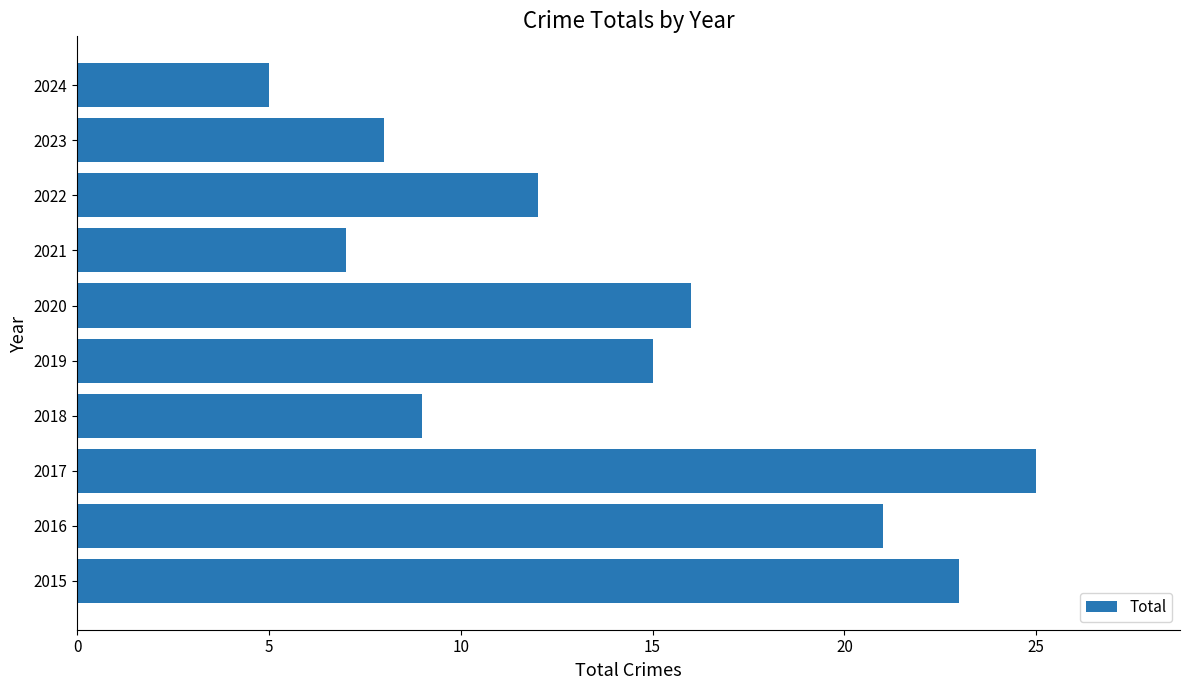

Are the bars grouped side by side (vs. stacked)?

No